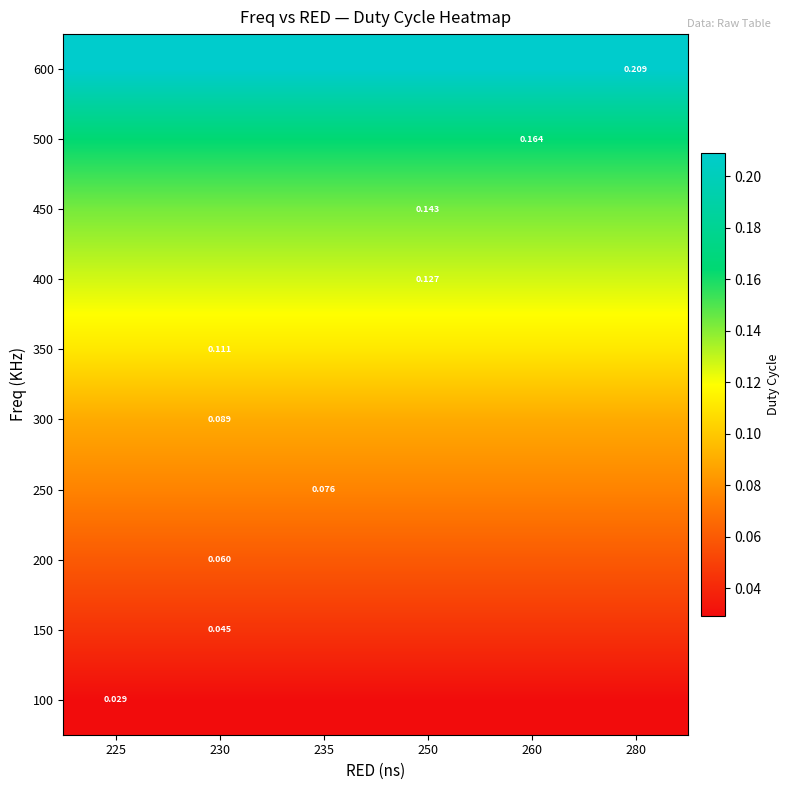

True or false: 600 has a value of 0.1 at 225.

False